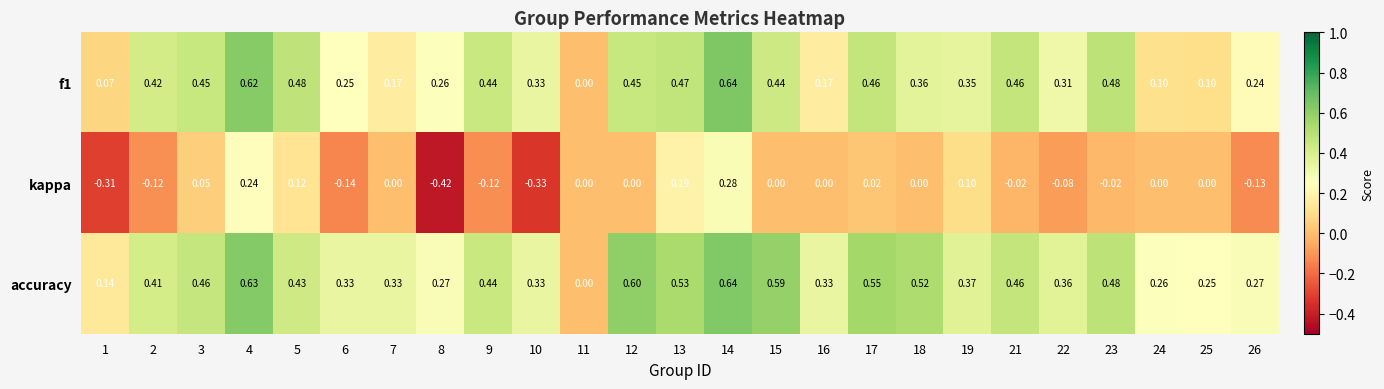

Which series has the largest total across all categories?

accuracy